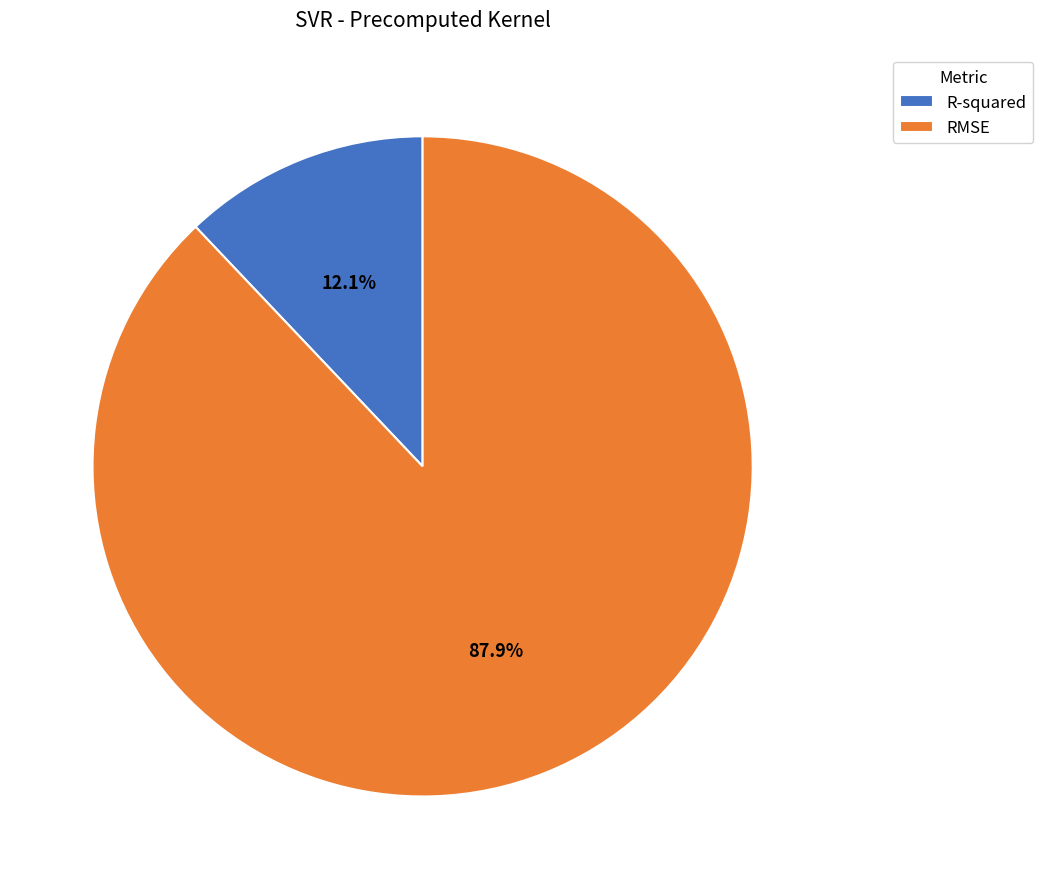

Combined, do RMSE and R-squared account for over 50%?

Yes